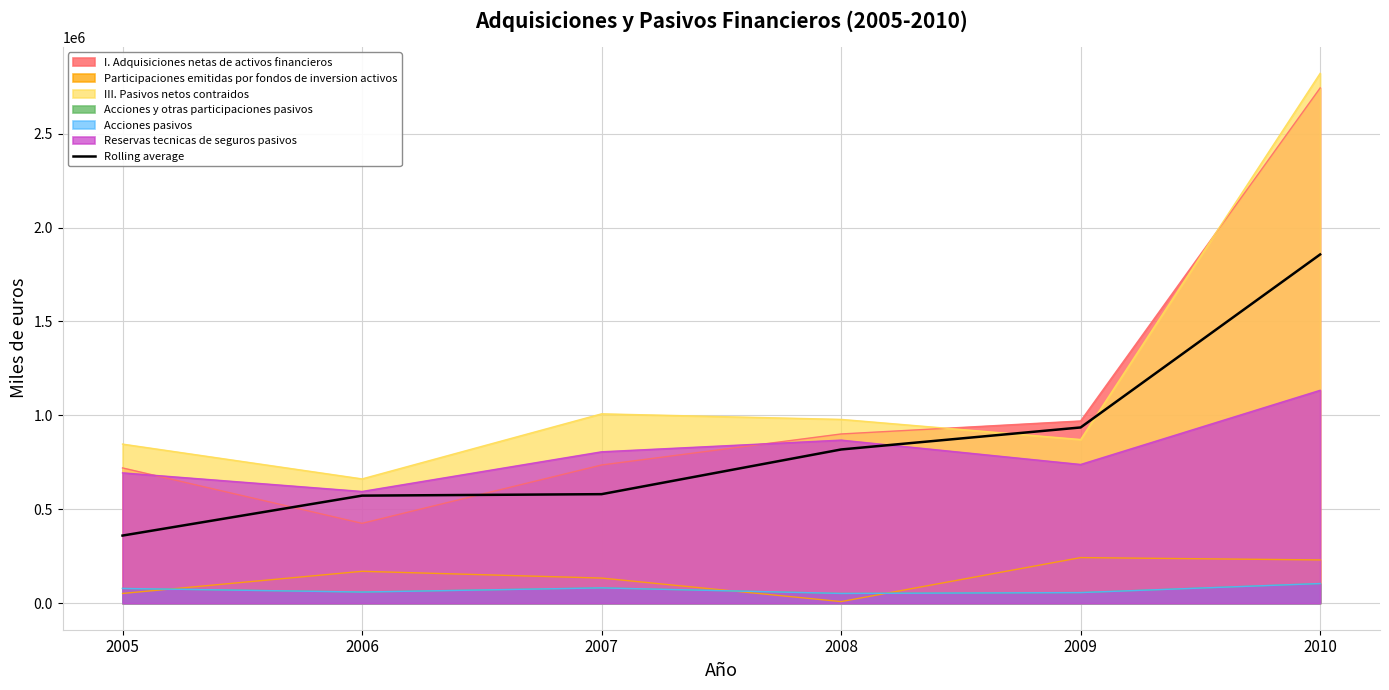

Which has a higher value, 2005 or 2010?

2010